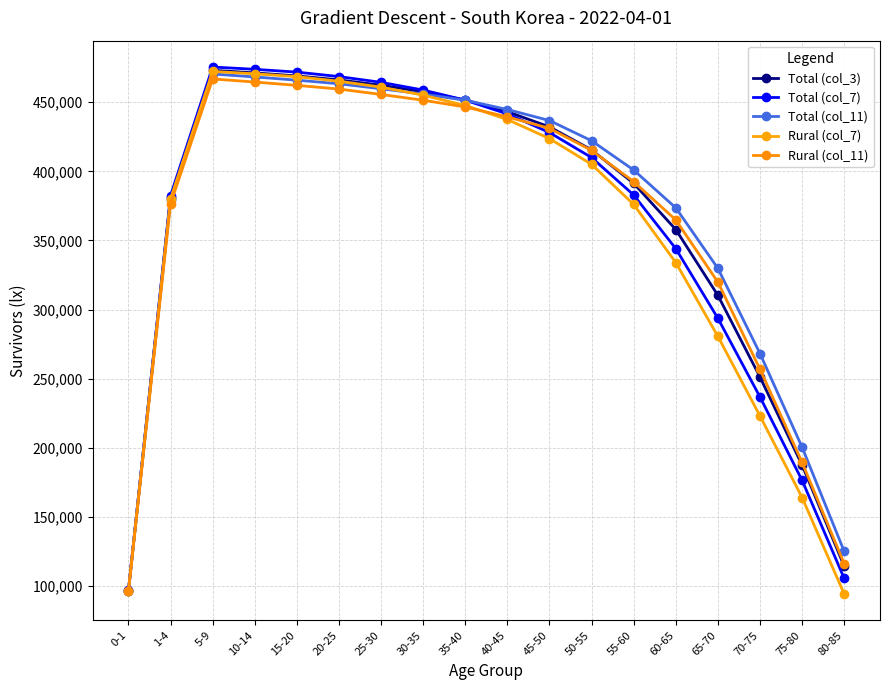

After their last crossing, which series has the higher values: Rural (col_11) or Rural (col_7)?

Rural (col_11)